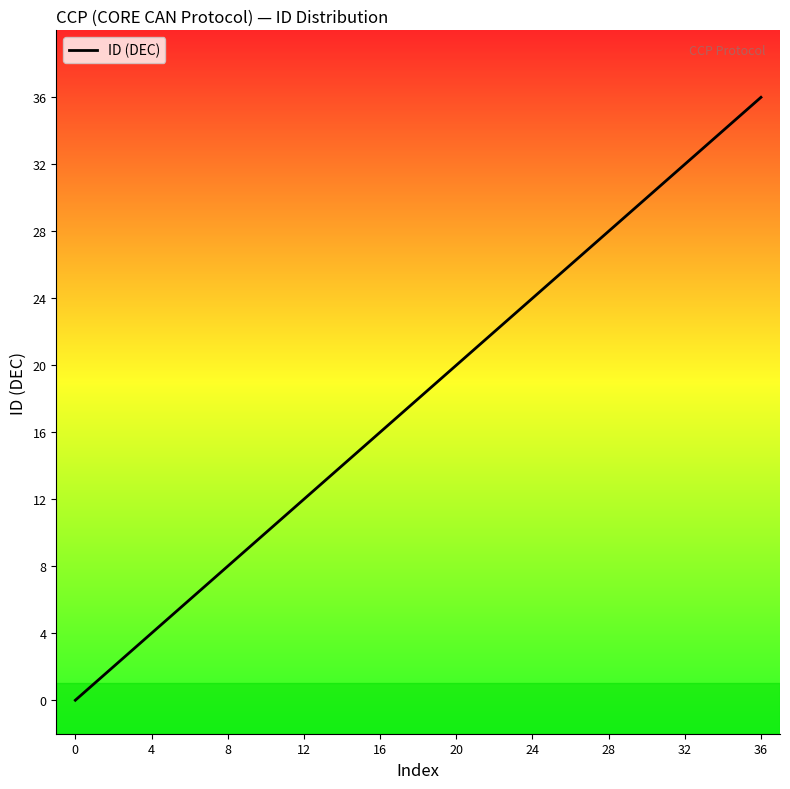

What is the maximum value shown in the chart?

36